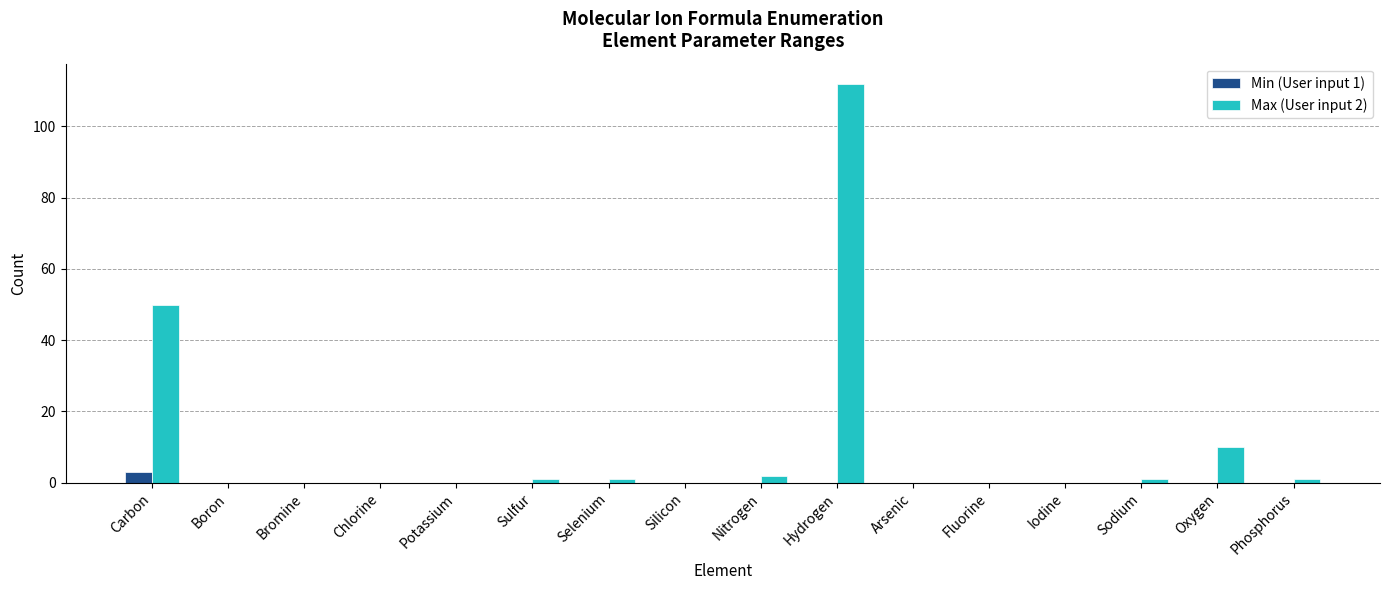

How many series are shown in this chart?

2